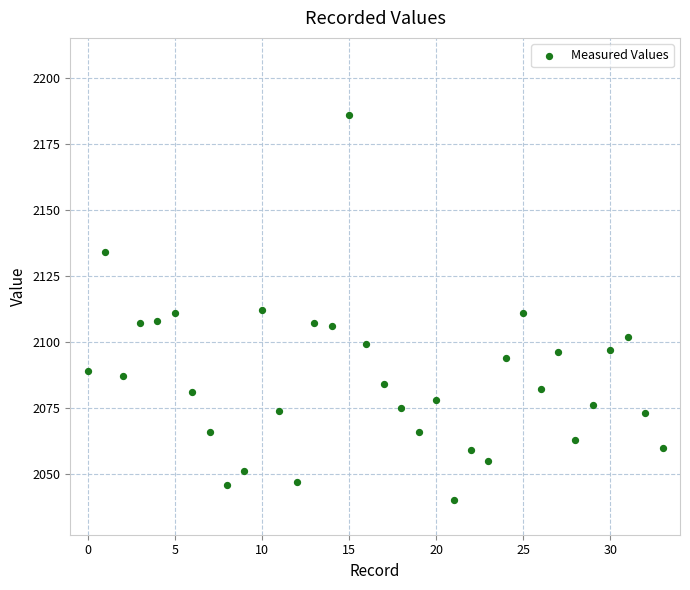

What is the range of Y values (max minus min)?

146